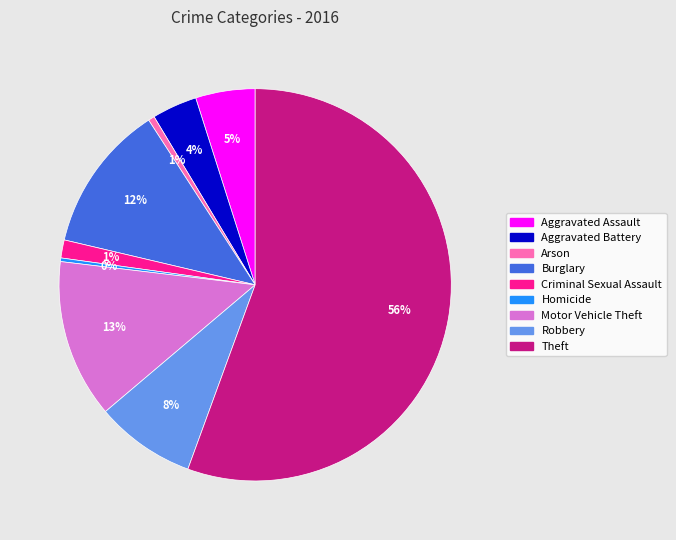

To the nearest percent, what is the average slice percentage?

11%